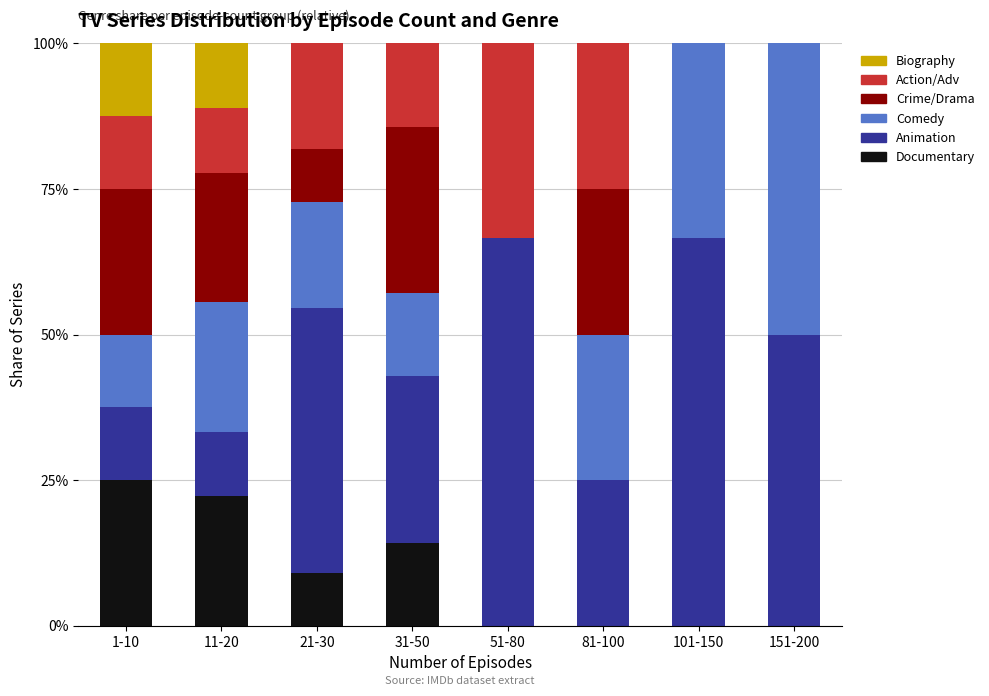

What are all the series names shown in the legend?

Biography, Action/Adv, Crime/Drama, Comedy, Animation, Documentary